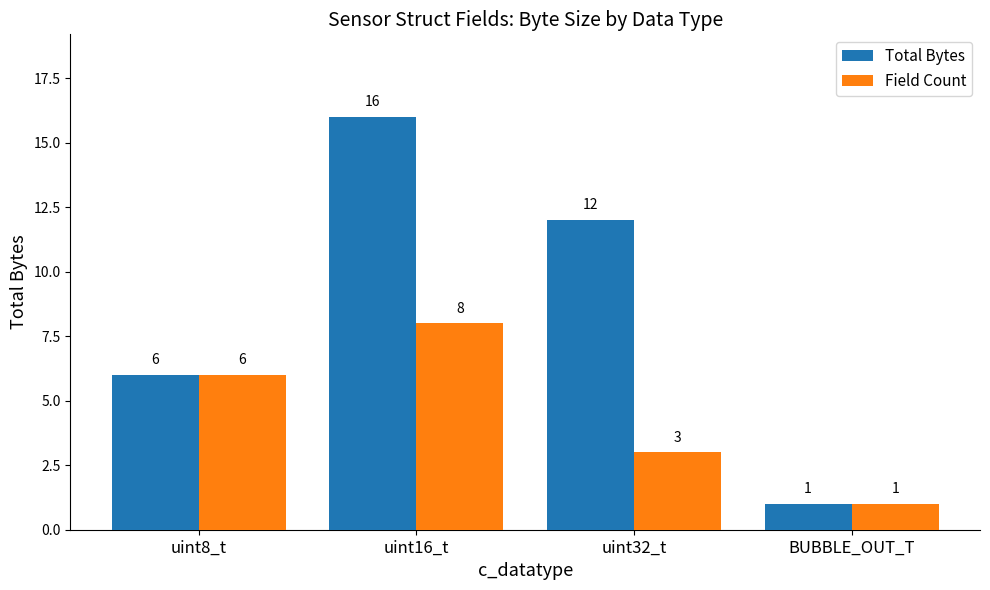

How many groups of bars are there?

4